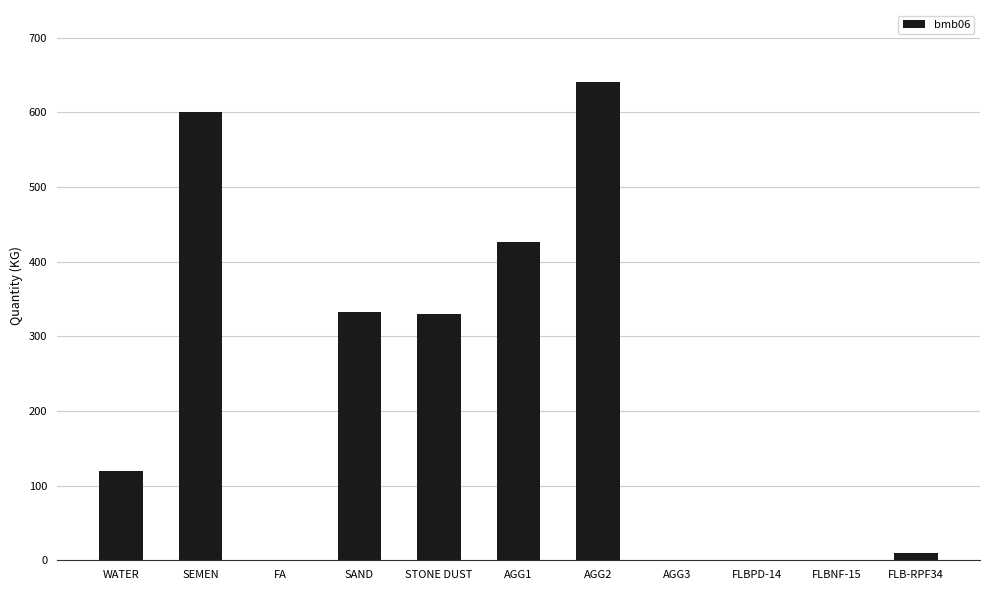

Is it true that the value at FLBNF-15 is 254.3?

False